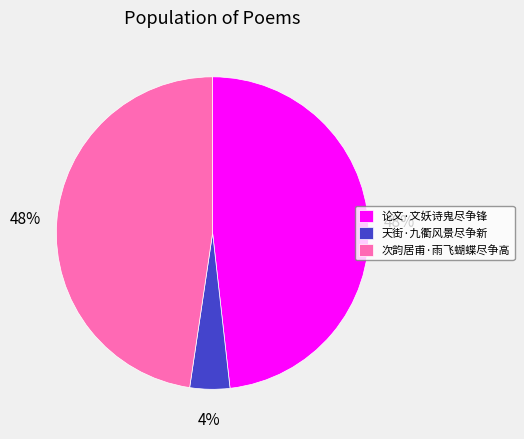

To the nearest percent, what portion does 天街·九衢风景尽争新 represent?

4%